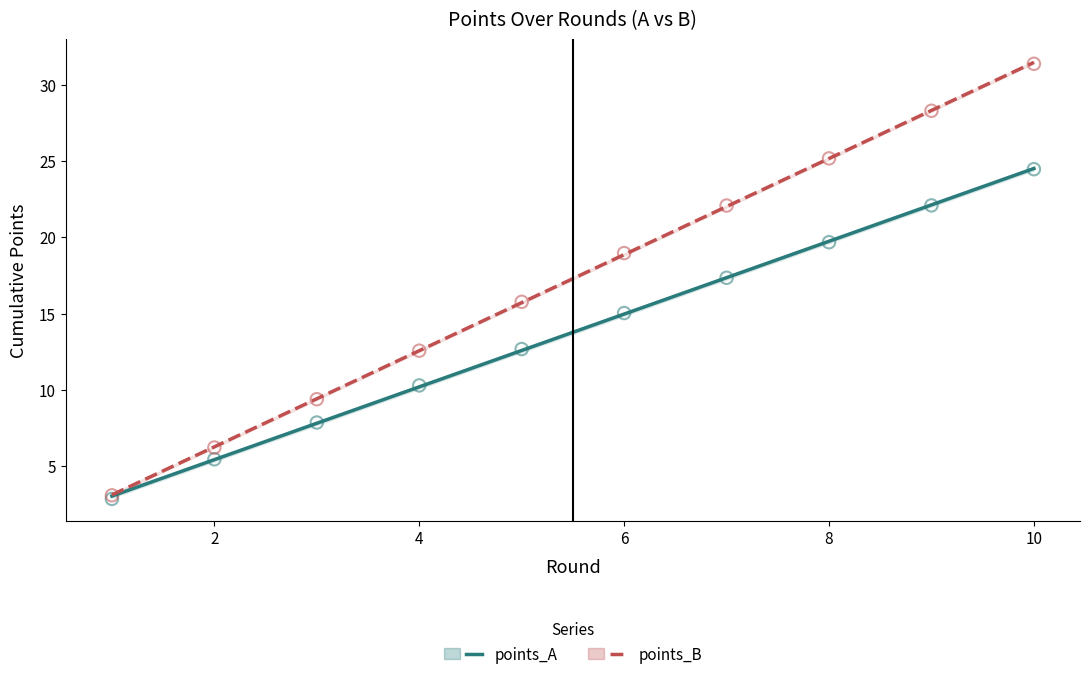

Across all series, what Y value is closest to 17?

17.3